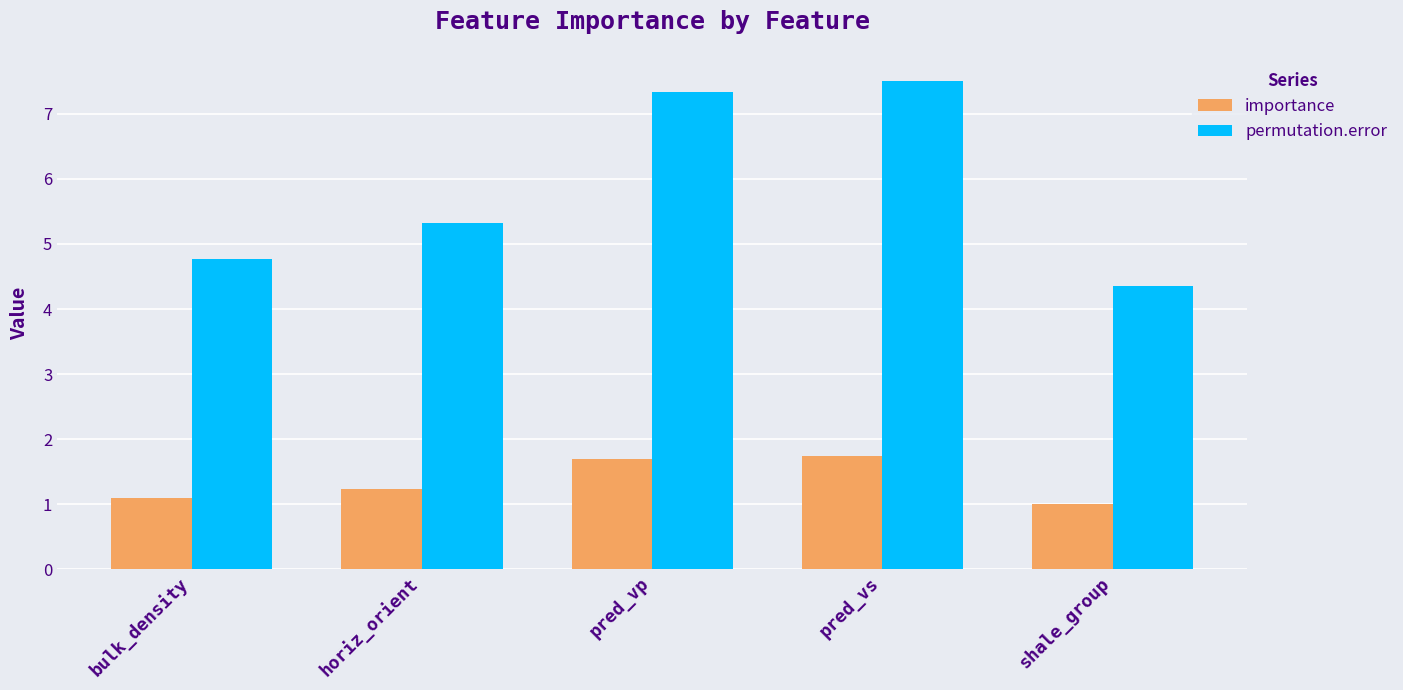

What is the value of the importance bar at the 3rd from the left?

1.7